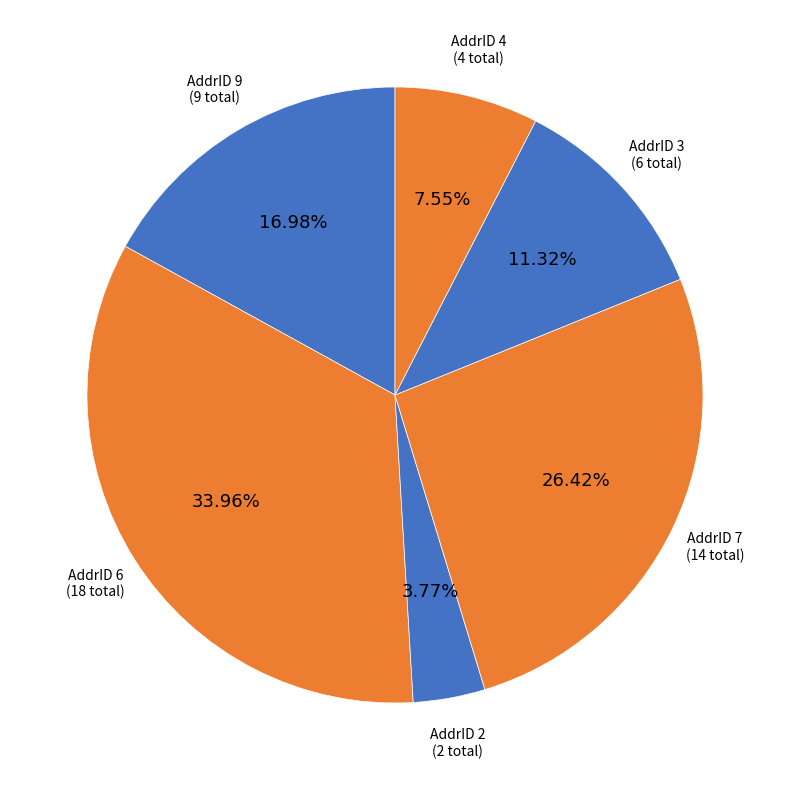

How many slices are in this pie chart?

6